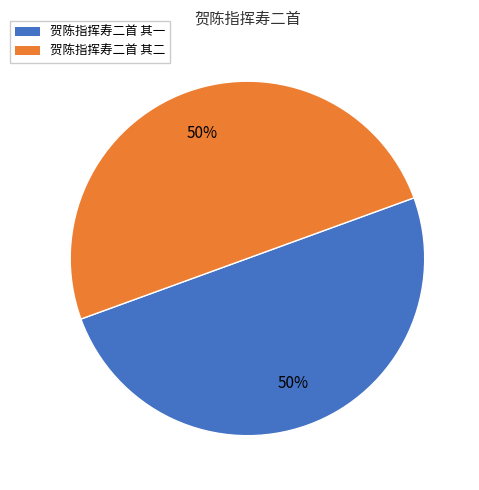

What is the ratio of the value at 贺陈指挥寿二首 其一 to the value at 贺陈指挥寿二首 其二?

1.0